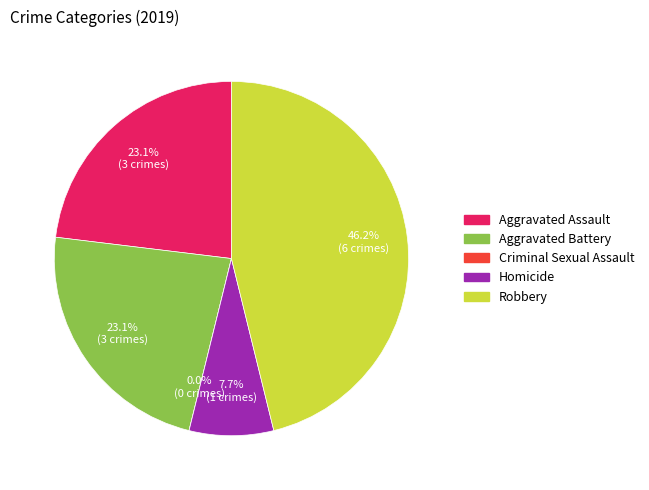

Approximately how many times larger is the value at Aggravated Battery compared to Aggravated Assault?

1.0